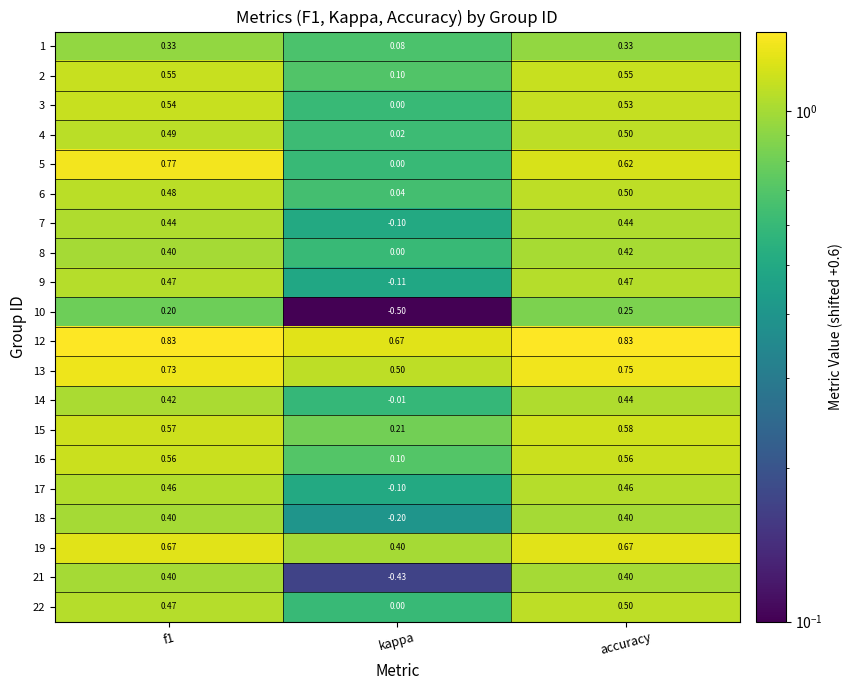

Which category has the lowest value across all series?

kappa